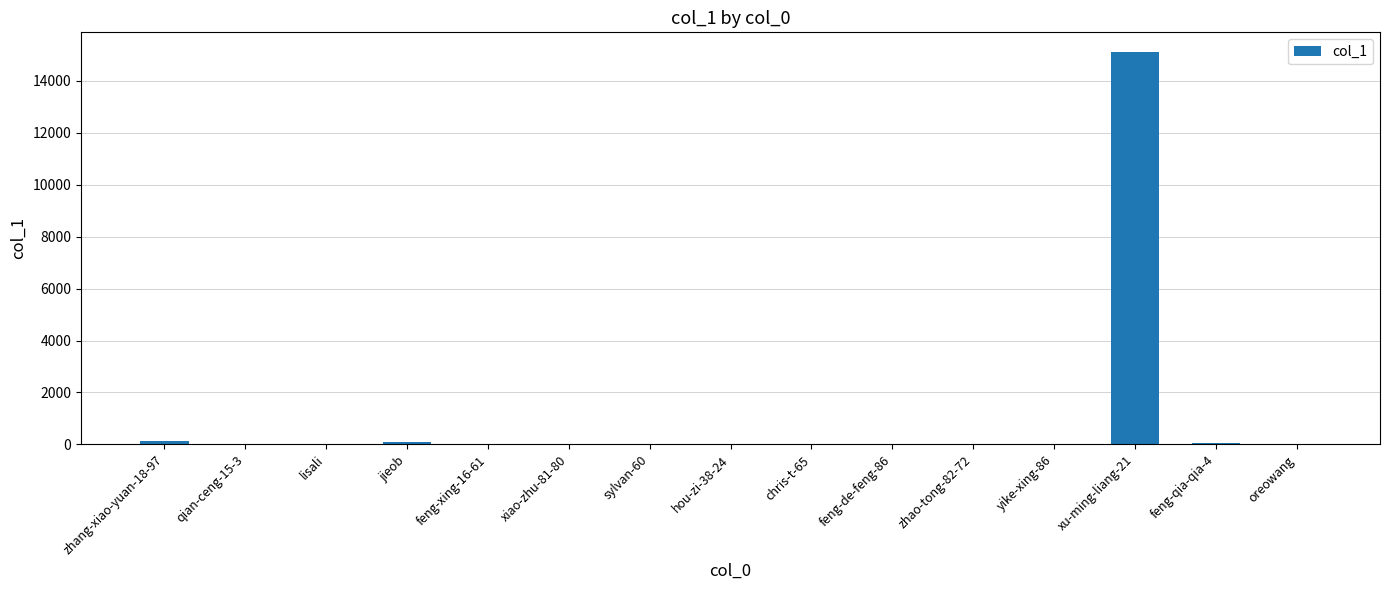

What is the sum of all values?

15386